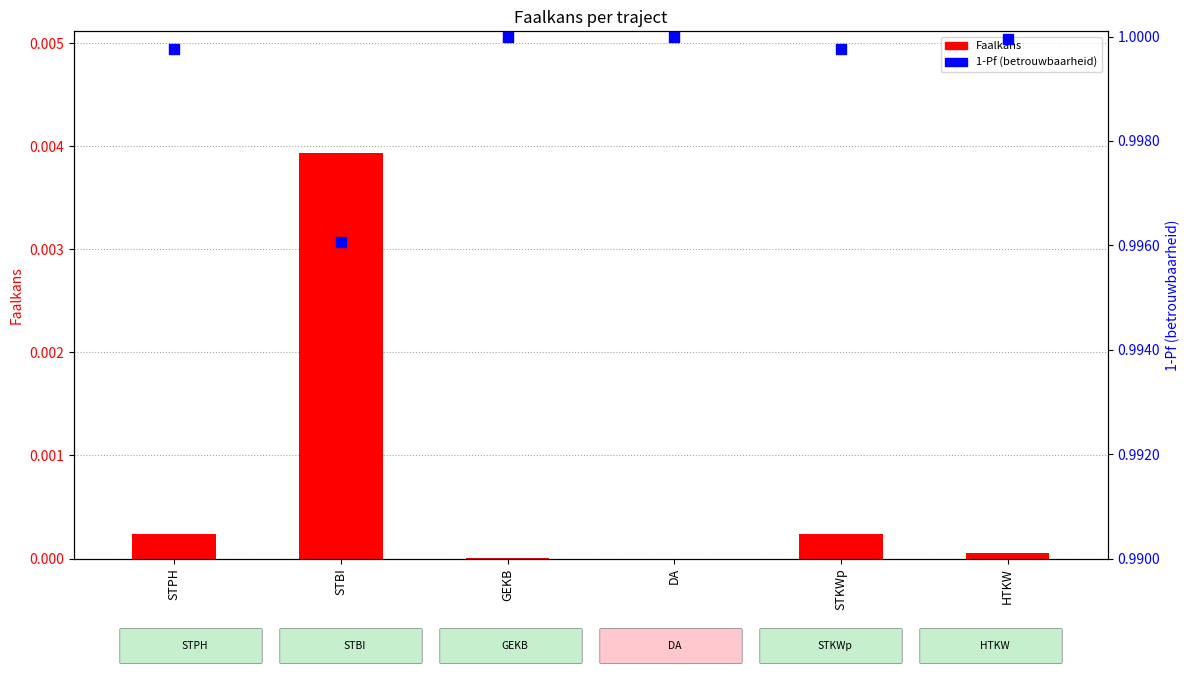

Is the value of Faalkans at DA greater than the value of 1-Pf at DA?

No